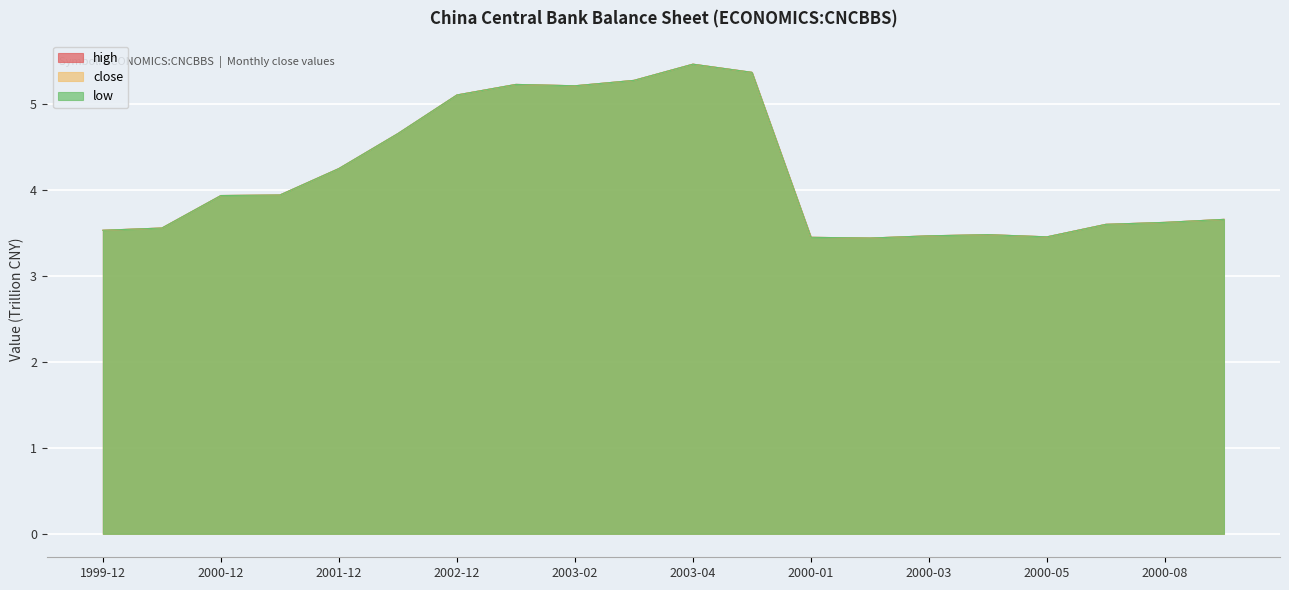

What are all the series names shown in the legend?

close, high, low